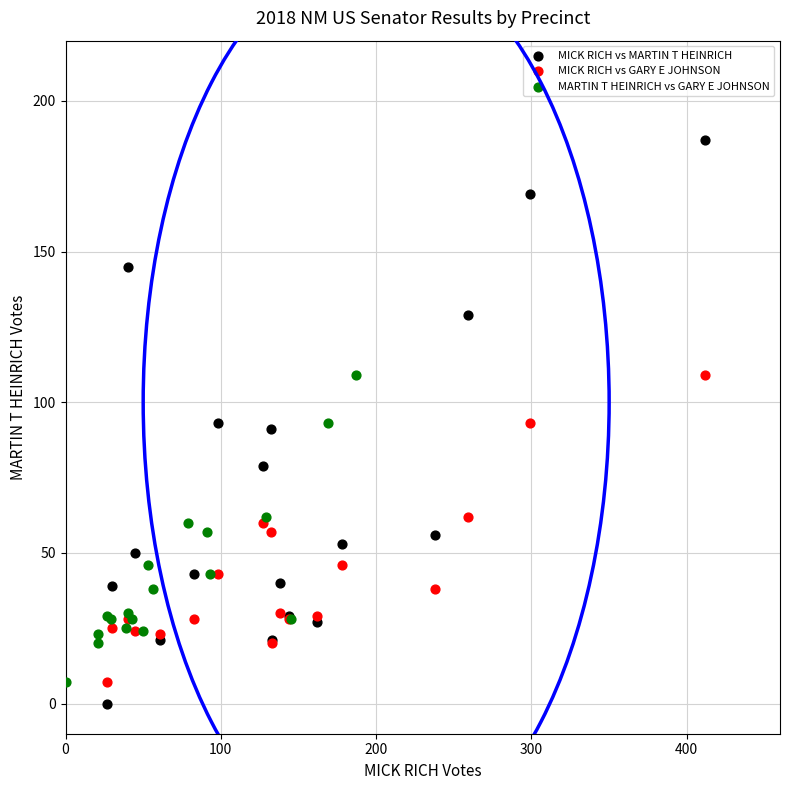

Which series has the widest spread of Y values?

MICK RICH vs MARTIN T HEINRICH